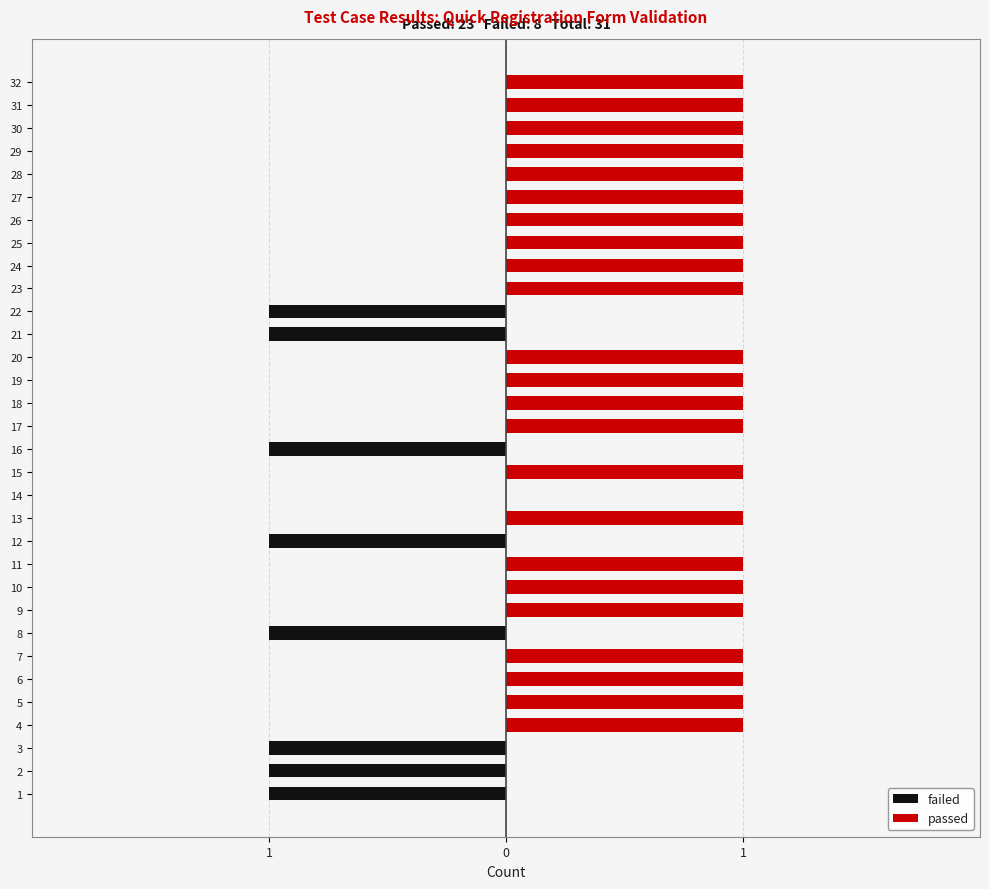

List the series in order of their peak value, highest first.

passed, failed